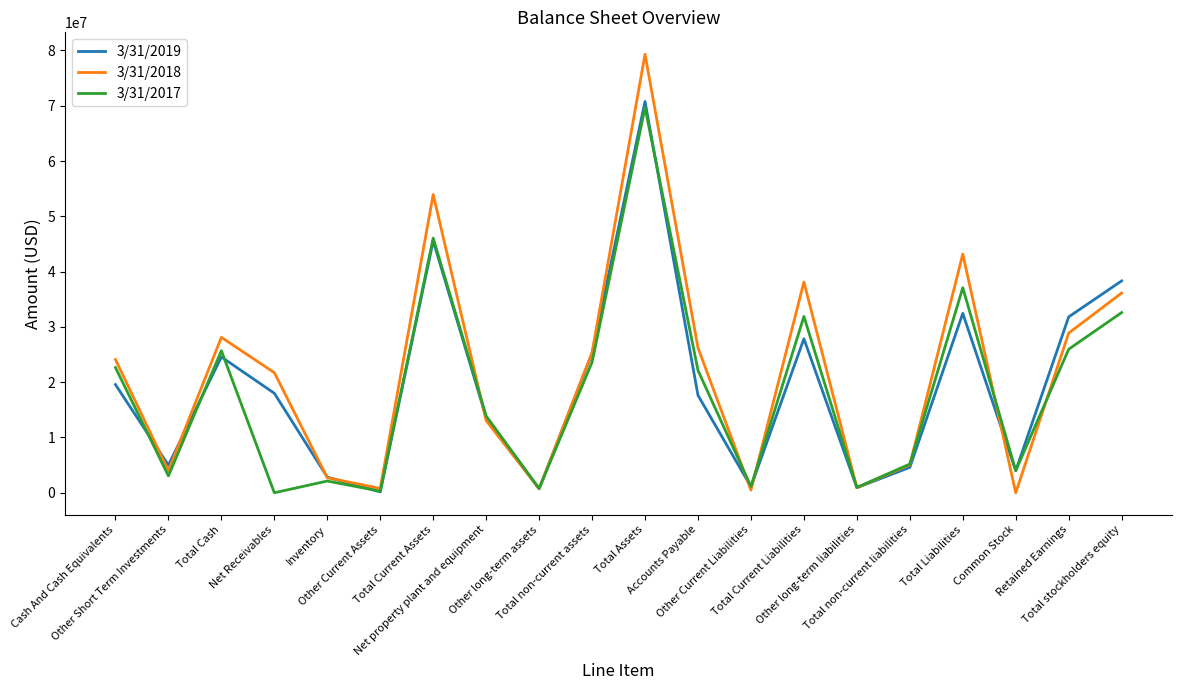

At which category does 3/31/2017 reach its first local peak?

Total Cash